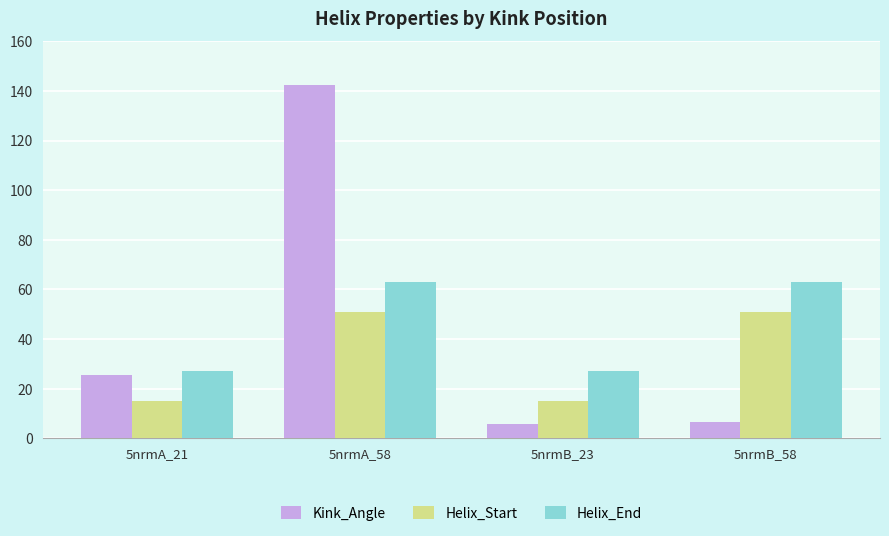

What is the label of the 3rd bar from the right?

5nrmA_58